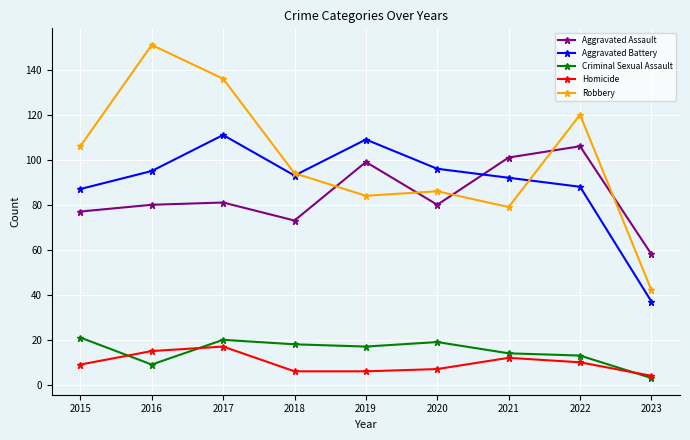

At how many categories does at least one series exceed 92?

8